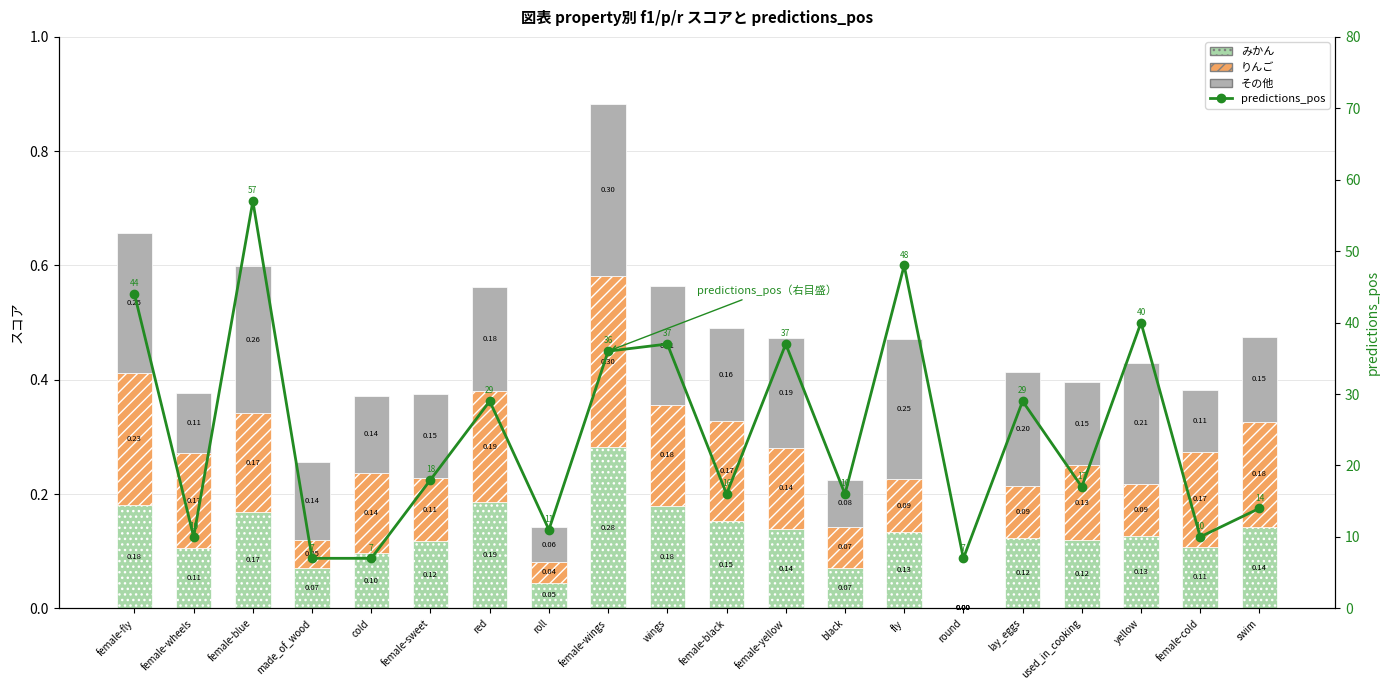

Reading left to right, extract all data points from this chart.

みかん: female-fly=0.2	female-wheels=0.1	female-blue=0.2	made_of_wood=0.1	cold=0.1	female-sweet=0.1	red=0.2	roll=0.0	female-wings=0.3	wings=0.2	female-black=0.2	female-yellow=0.1	black=0.1	fly=0.1	round=0.0	lay_eggs=0.1	used_in_cooking=0.1	yellow=0.1	female-cold=0.1	swim=0.1
りんご: female-fly=0.2	female-wheels=0.2	female-blue=0.2	made_of_wood=0.0	cold=0.1	female-sweet=0.1	red=0.2	roll=0.0	female-wings=0.3	wings=0.2	female-black=0.2	female-yellow=0.1	black=0.1	fly=0.1	round=0.0	lay_eggs=0.1	used_in_cooking=0.1	yellow=0.1	female-cold=0.2	swim=0.2
その他: female-fly=0.2	female-wheels=0.1	female-blue=0.3	made_of_wood=0.1	cold=0.1	female-sweet=0.1	red=0.2	roll=0.1	female-wings=0.3	wings=0.2	female-black=0.2	female-yellow=0.2	black=0.1	fly=0.2	round=0.0	lay_eggs=0.2	used_in_cooking=0.1	yellow=0.2	female-cold=0.1	swim=0.1
predictions_pos: female-fly=44.0	female-wheels=10.0	female-blue=57.0	made_of_wood=7.0	cold=7.0	female-sweet=18.0	red=29.0	roll=11.0	female-wings=36.0	wings=37.0	female-black=16.0	female-yellow=37.0	black=16.0	fly=48.0	round=7.0	lay_eggs=29.0	used_in_cooking=17.0	yellow=40.0	female-cold=10.0	swim=14.0